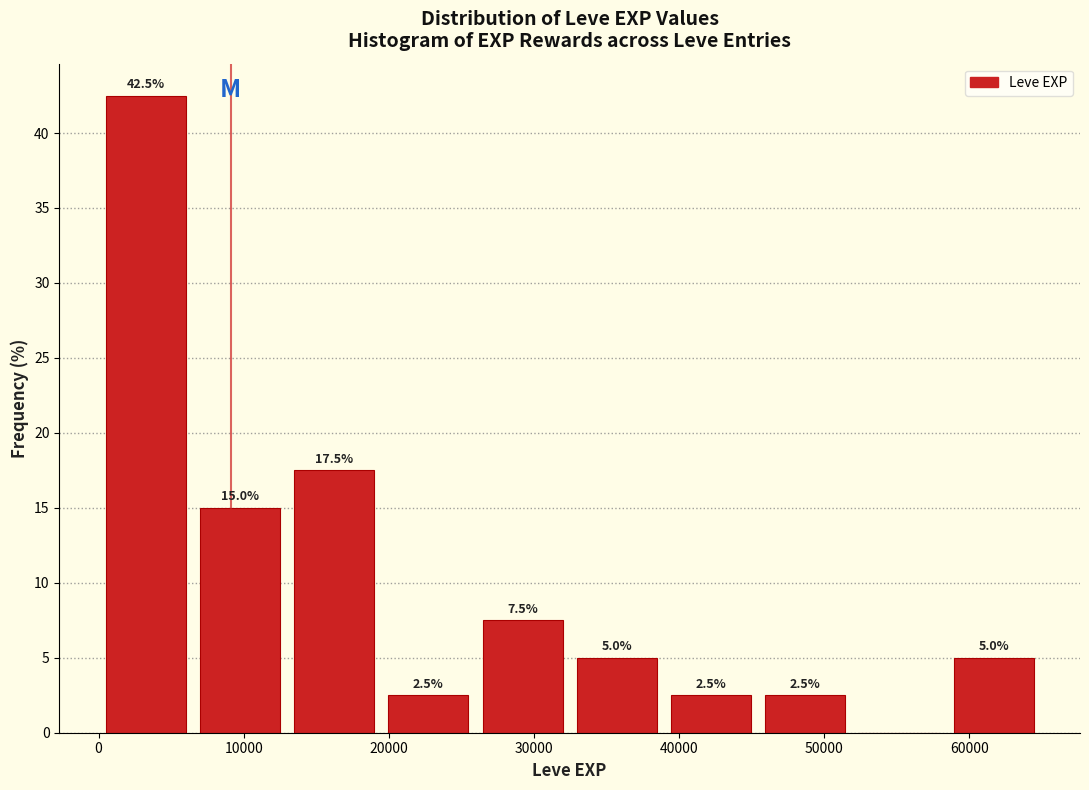

Over which range of the x-axis is the bar tallest?

0 to 6000